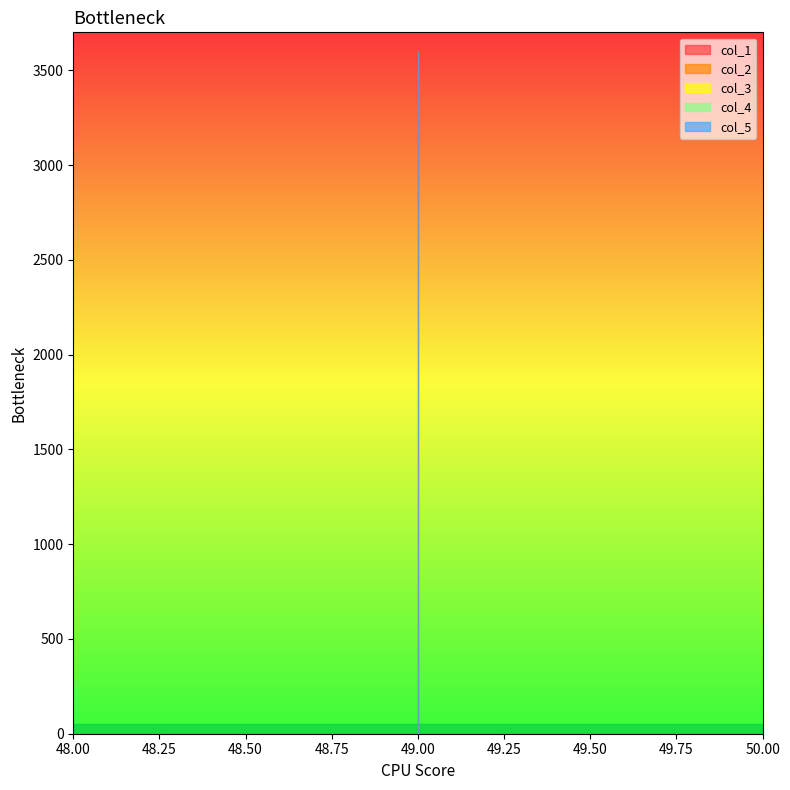

Which category has the lowest value in the col_2 series?

49